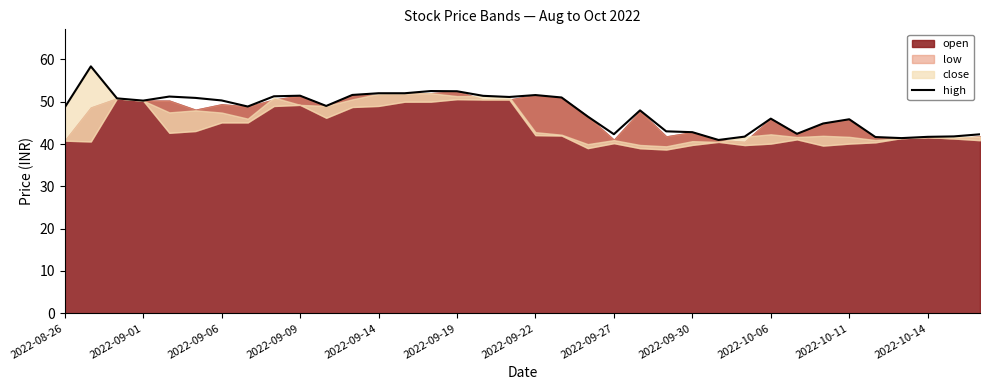

The high series shows 85.5 at 2022-09-09. True or false?

False